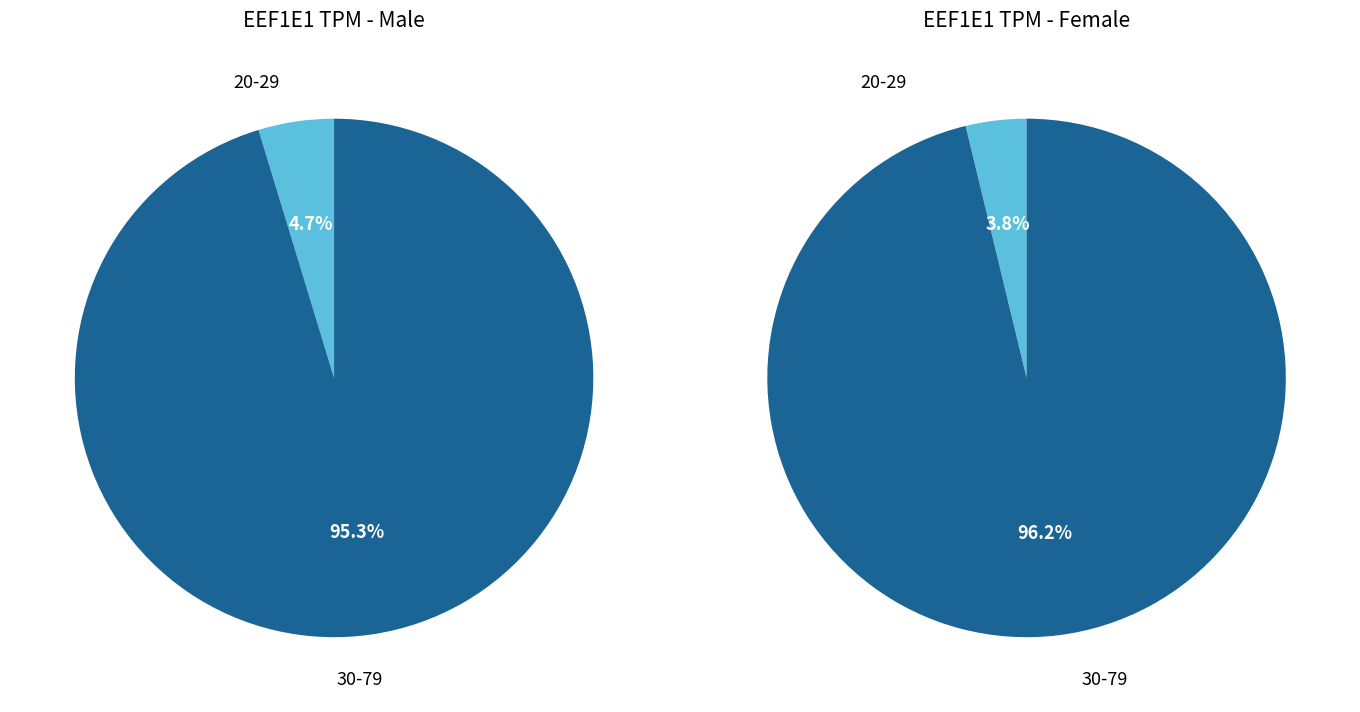

The 50-59 slice represents 30% of the pie. True or false?

False